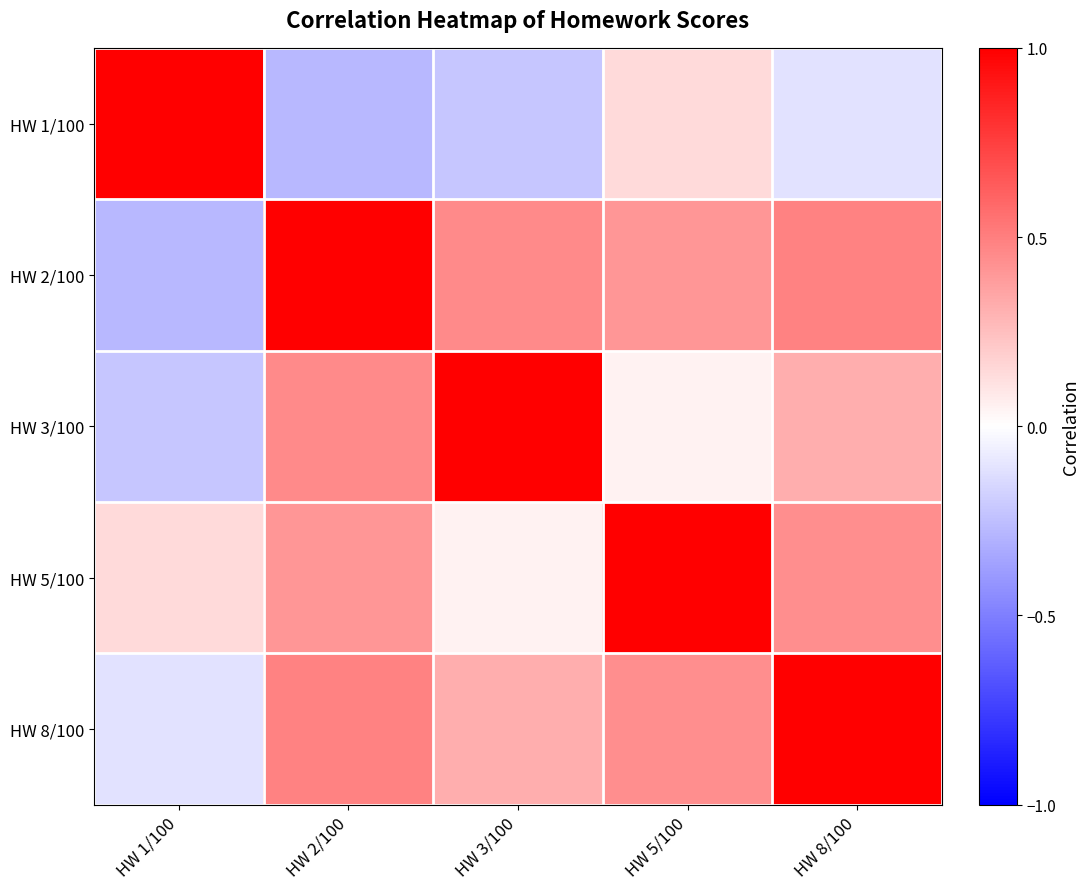

How many series are shown in this chart?

5